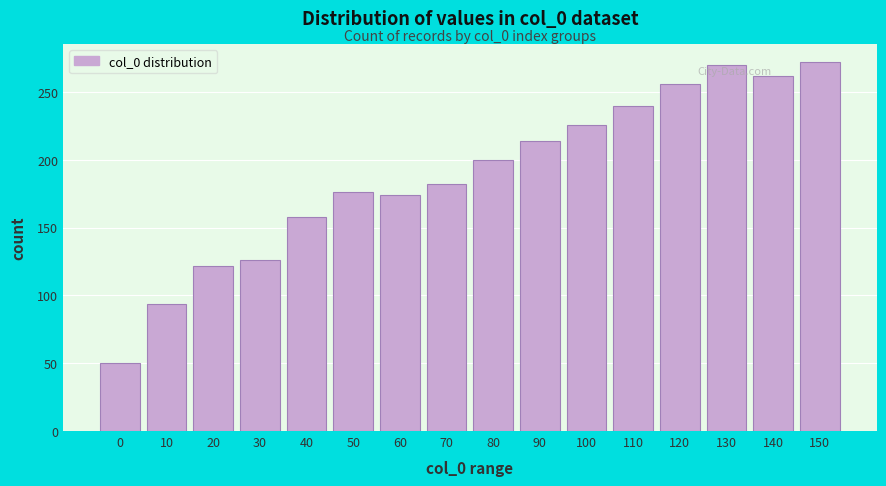

Reading right to left, what are all the values shown in this chart?

272	262	270	256	240	226	214	200	182	174	176	158	126	122	94	50